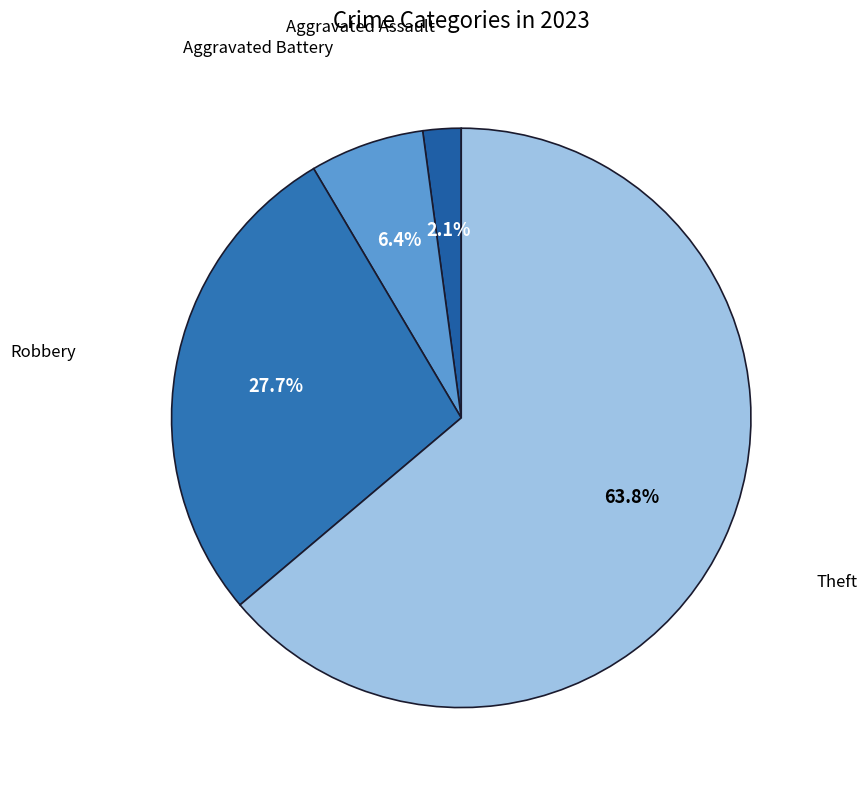

How many slices are in this pie chart?

4